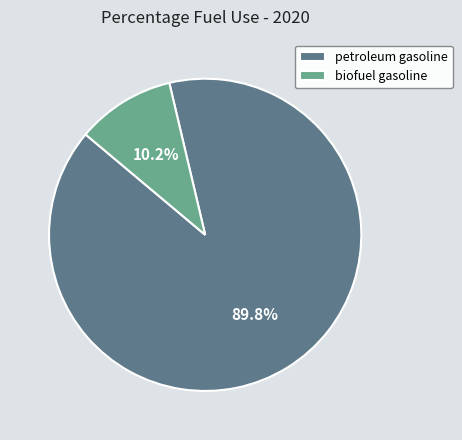

To the nearest percent, what is the difference between the largest and smallest slice percentages?

80%